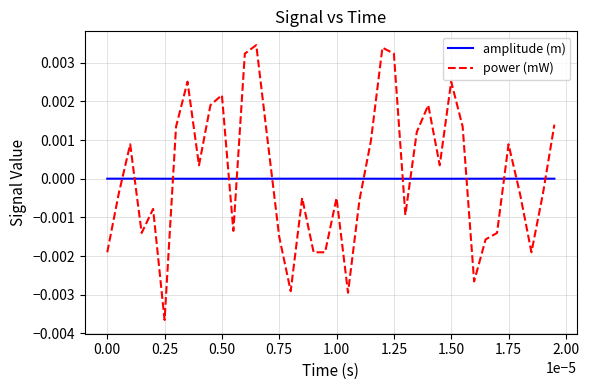

Which series has the largest range (max minus min)?

power (mW)